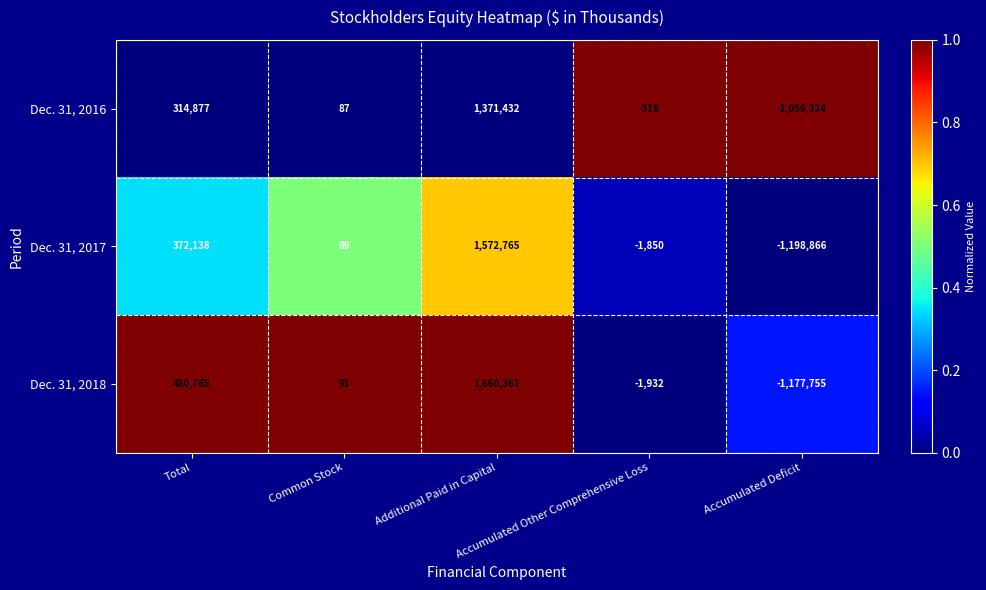

Which label corresponds to the smallest value in the chart?

Accumulated Deficit